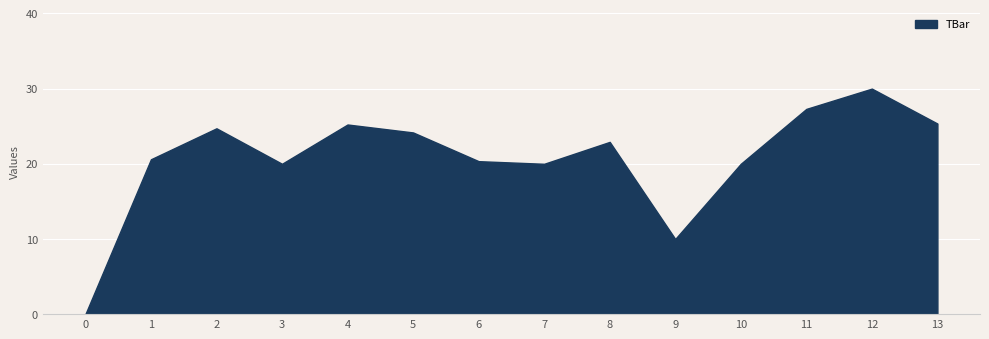

What value does the data have at 8?

22.9